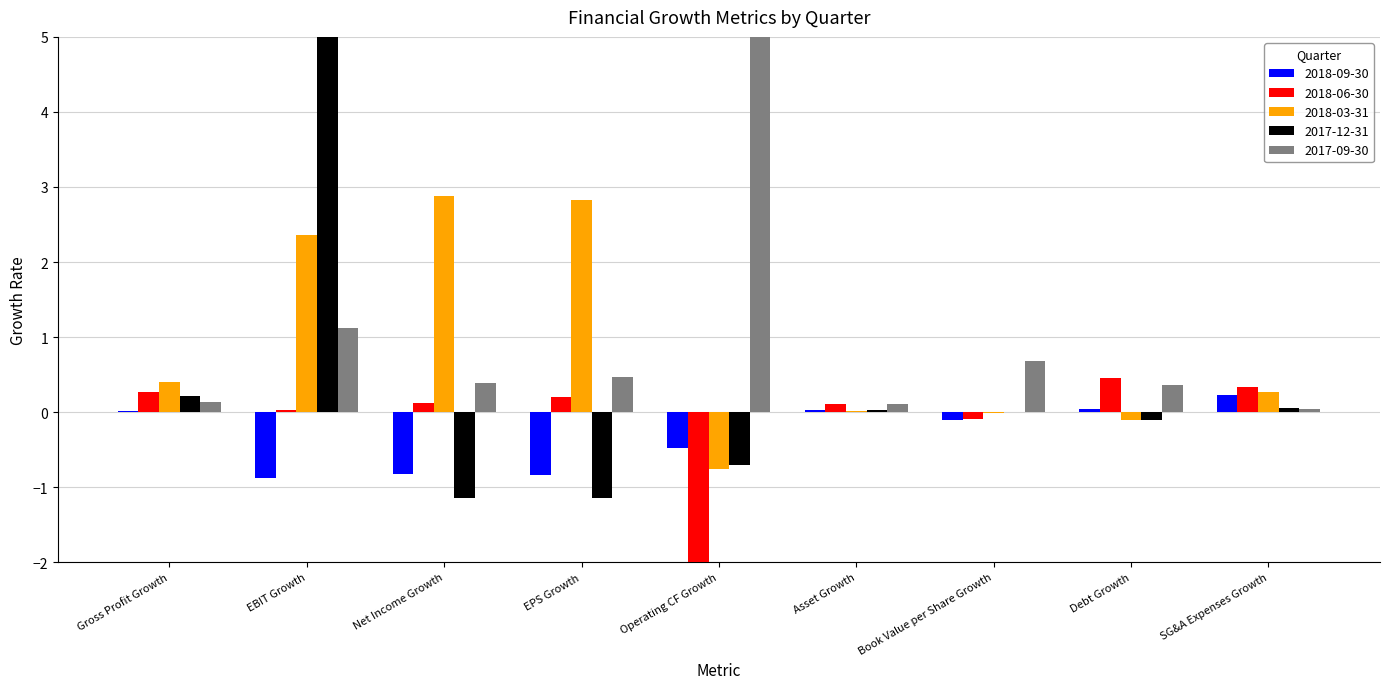

What is the difference between the second highest and second lowest values in the 2018-09-30 series?

0.9